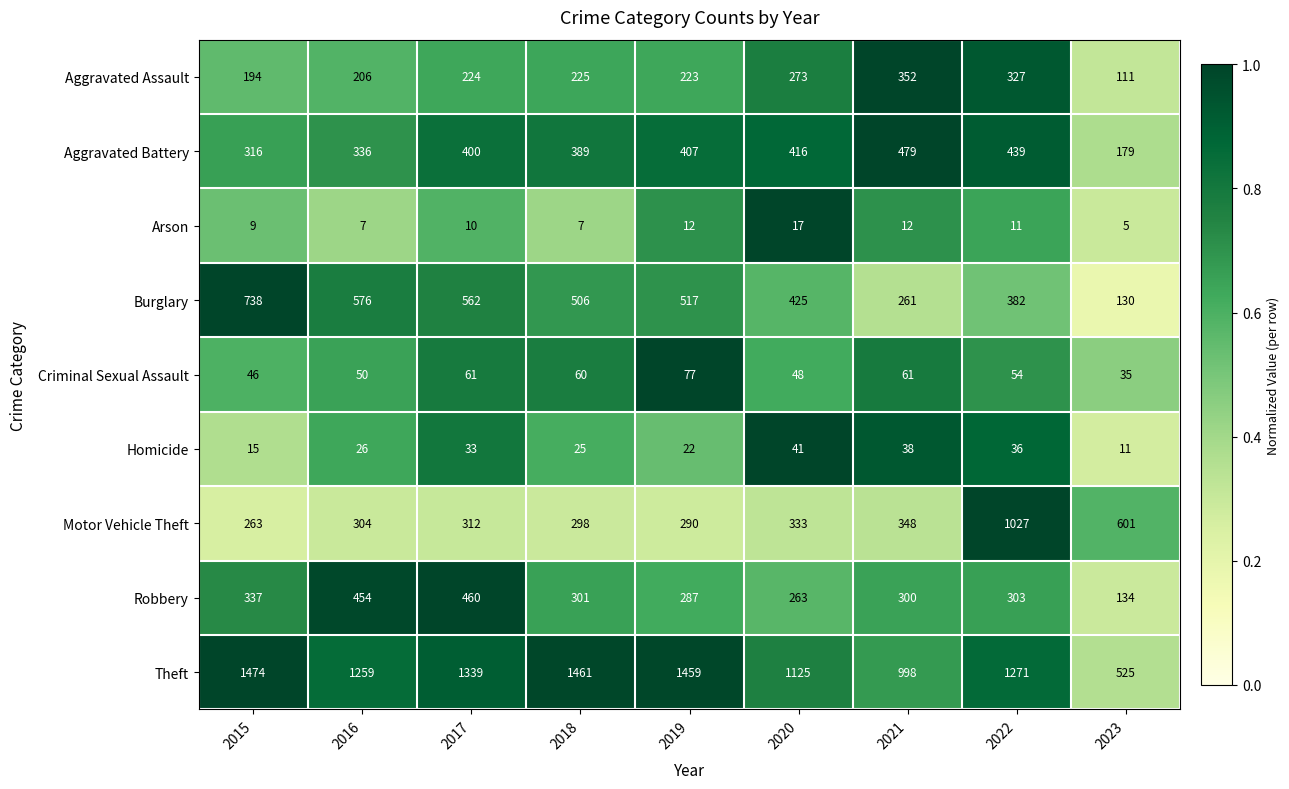

What is the average value of the Theft series?

1212